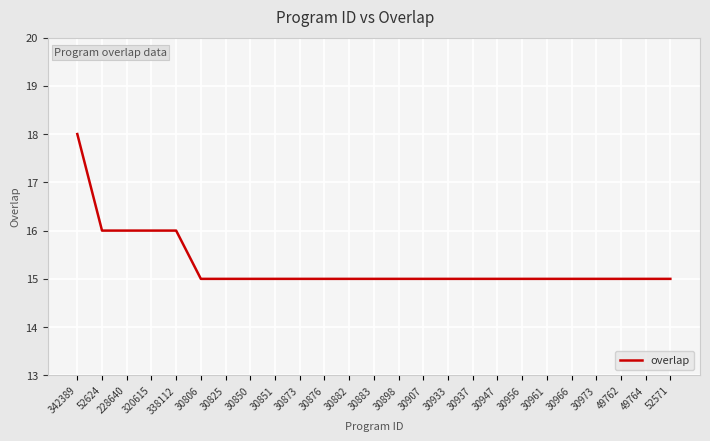

What is the smallest value displayed?

15